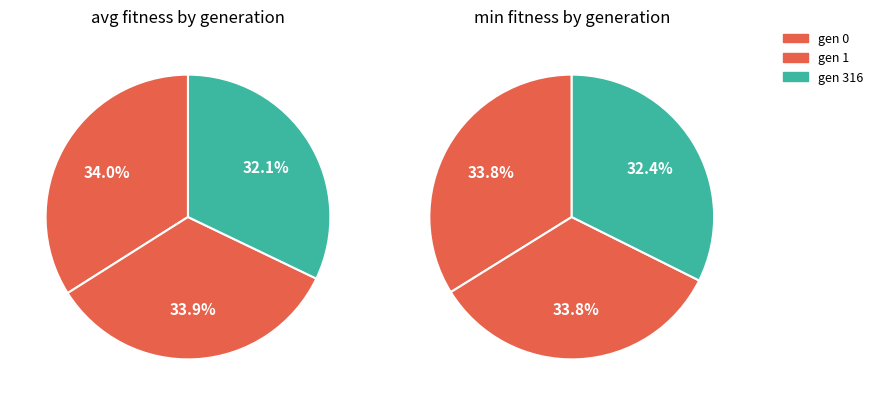

What is the largest slice in the pie chart?

gen 1